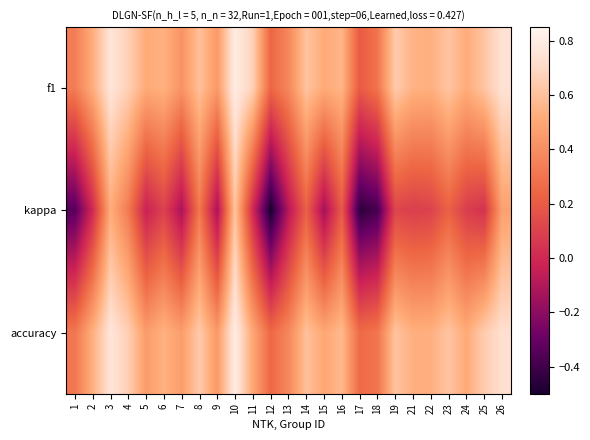

Which has a higher value, 26 or 18?

26